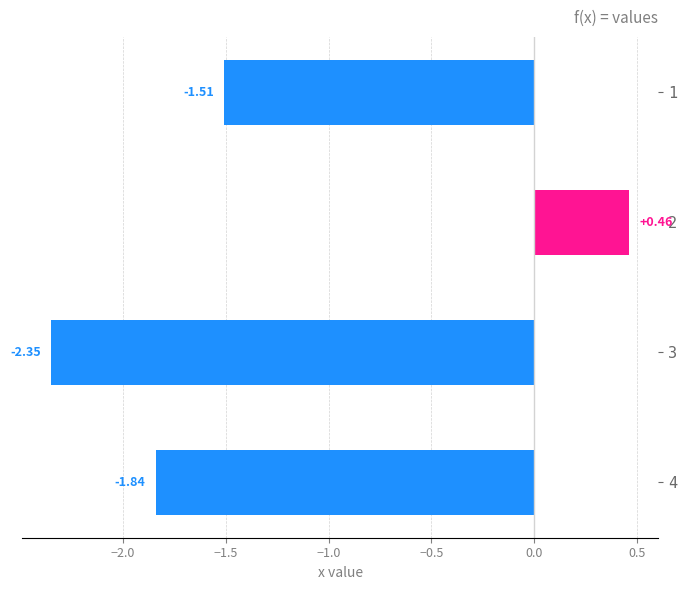

What is the difference between the maximum and second lowest values?

2.3